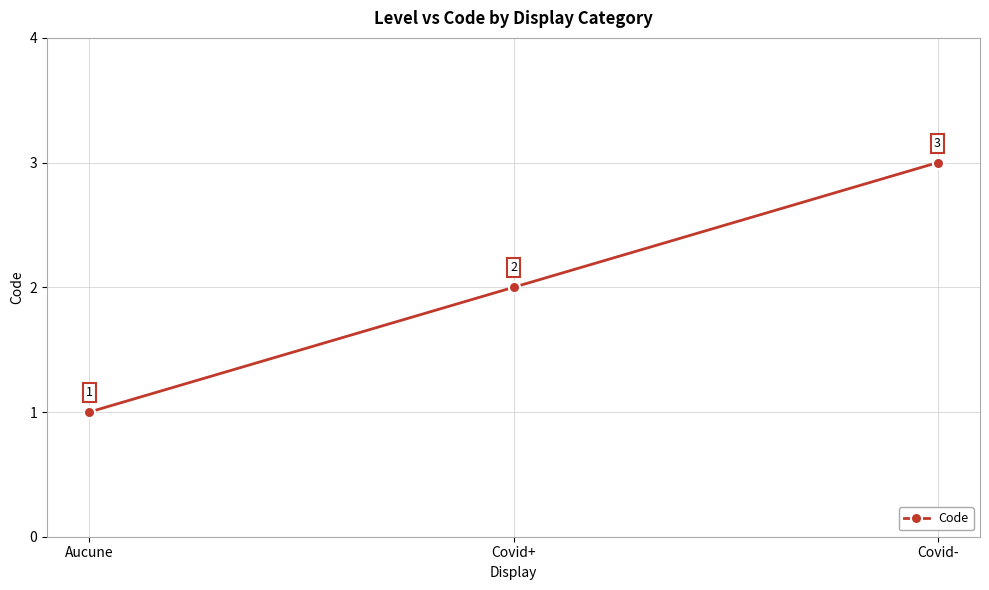

What position from the right is Aucune?

3